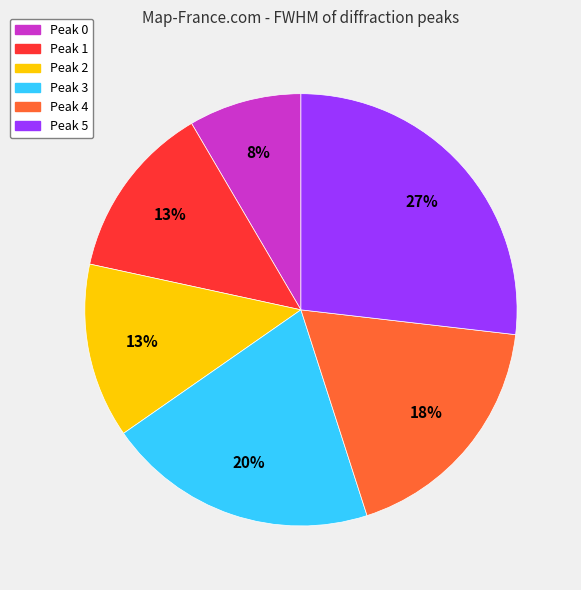

The Peak 2 slice represents 2% of the pie. True or false?

False